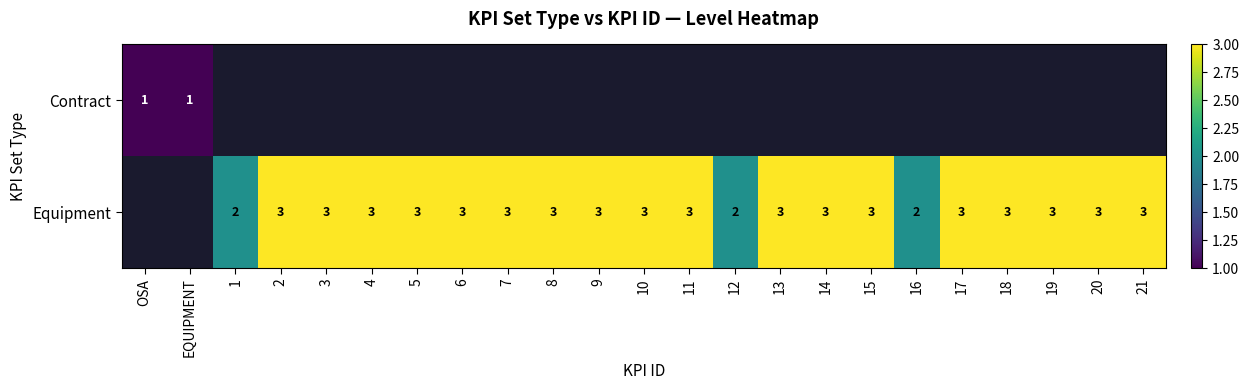

What is the sum of the Equipment values at 19 and 1?

5